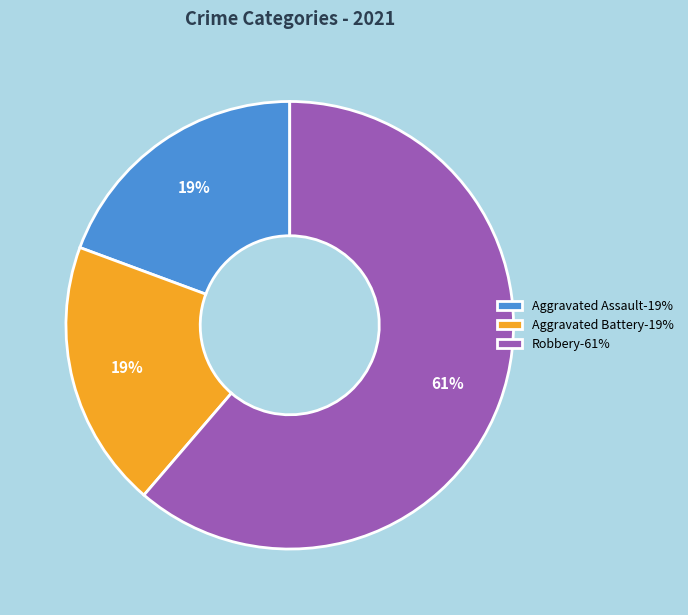

Is it true that Robbery-61% is 61% of the pie?

True